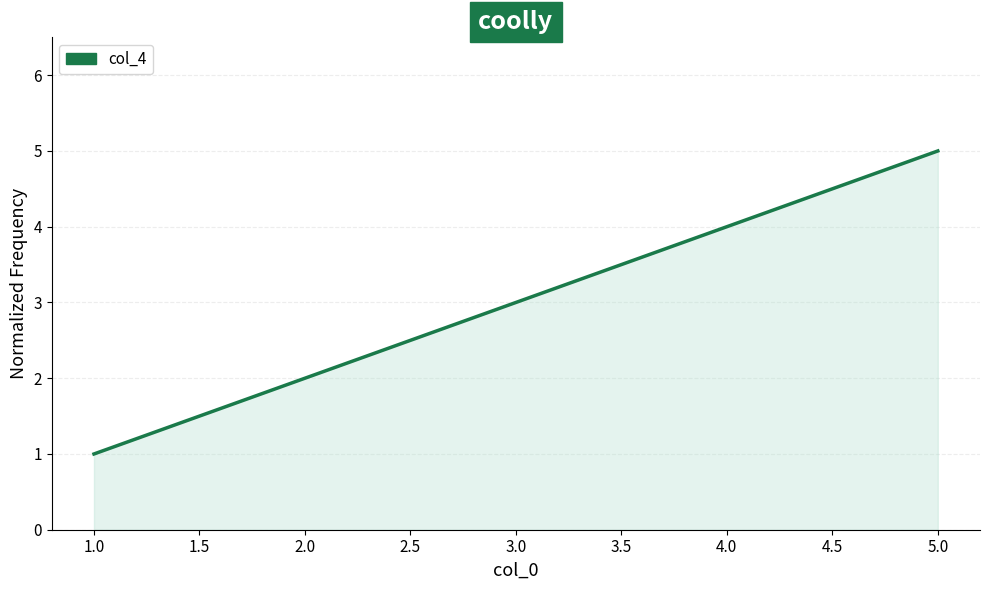

Does the chart have visible grid lines?

Yes